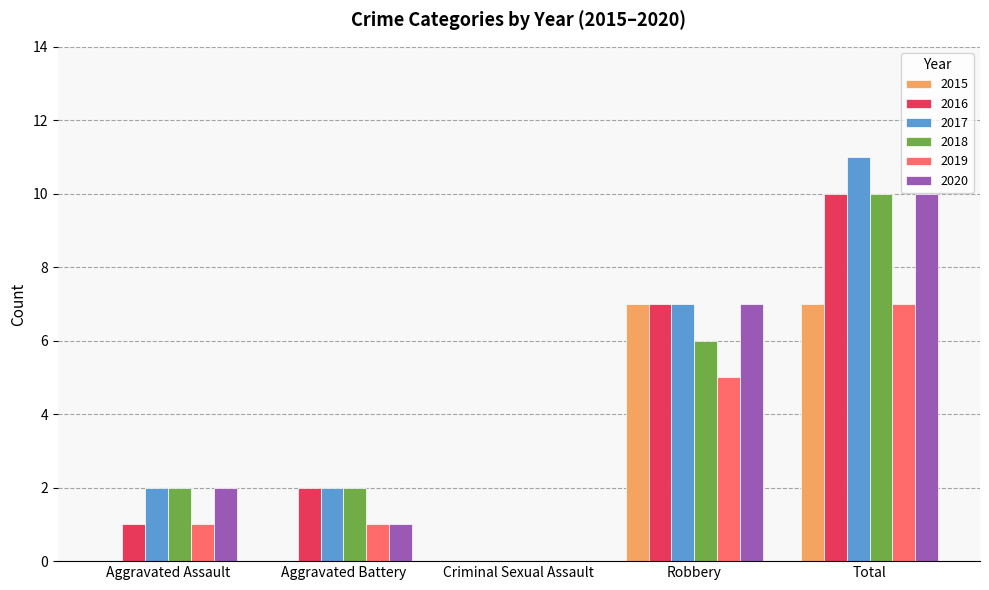

At which category is the sum across all series the highest?

Total